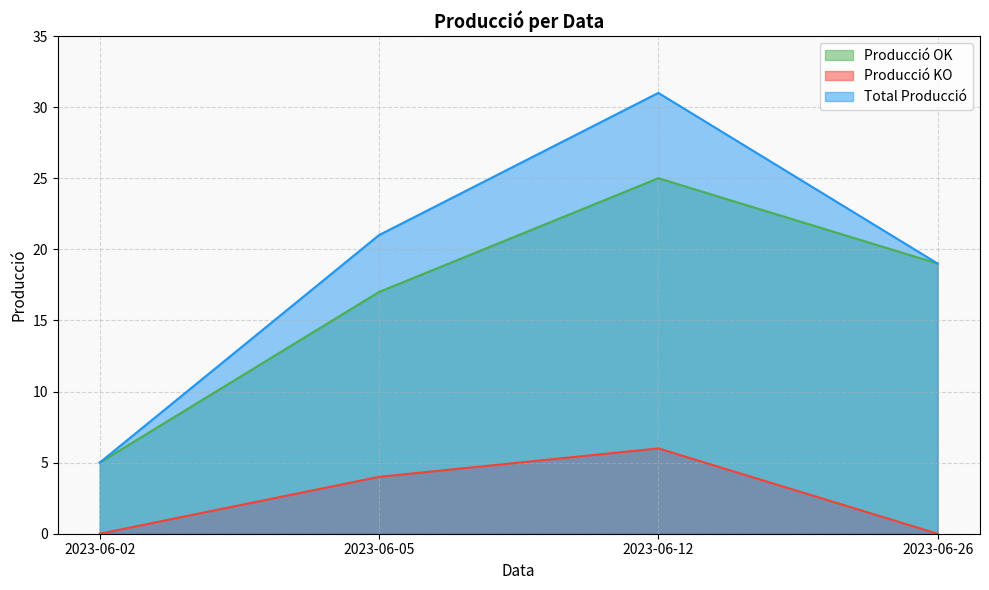

Which series has the widest spread of values?

Total Producció